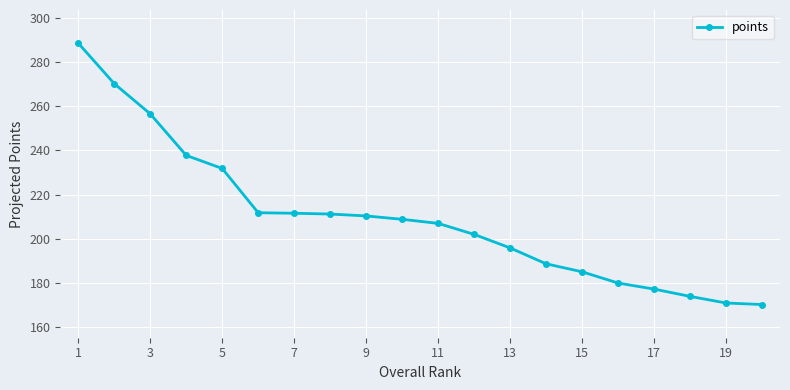

What is the difference between the maximum and minimum values?

118.2